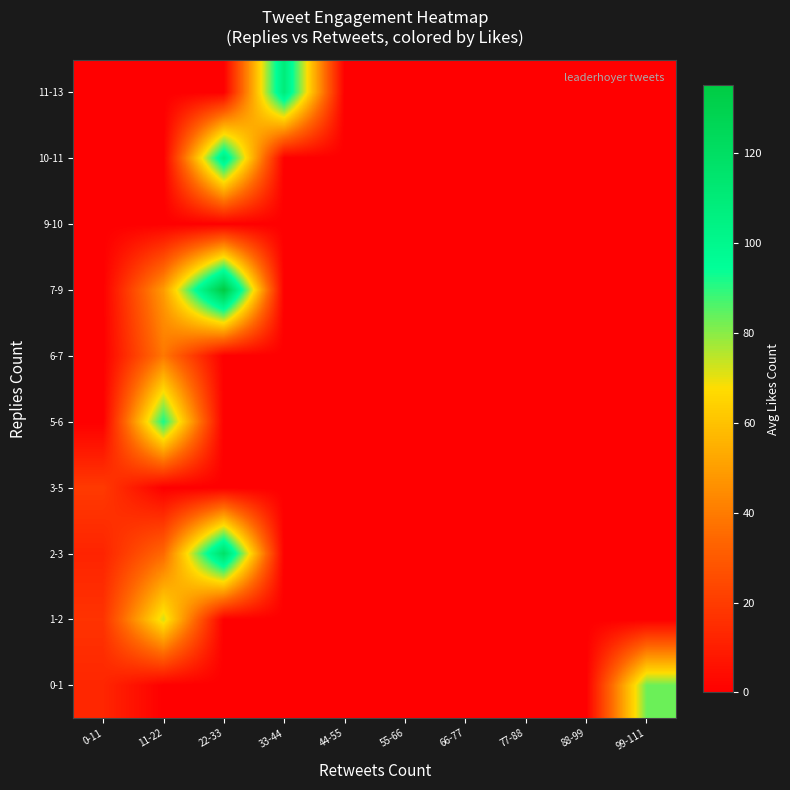

Reading left to right, extract all data points from this chart.

0-1: 0-11=12.8	11-22=0.0	22-33=0.0	33-44=0.0	44-55=0.0	55-66=0.0	66-77=0.0	77-88=0.0	88-99=0.0	99-111=83.0
1-2: 0-11=17.0	11-22=72.0	22-33=0.0	33-44=0.0	44-55=0.0	55-66=0.0	66-77=0.0	77-88=0.0	88-99=0.0	99-111=0.0
2-3: 0-11=12.0	11-22=34.5	22-33=118.0	33-44=0.0	44-55=0.0	55-66=0.0	66-77=0.0	77-88=0.0	88-99=0.0	99-111=0.0
3-5: 0-11=19.3	11-22=0.0	22-33=0.0	33-44=0.0	44-55=0.0	55-66=0.0	66-77=0.0	77-88=0.0	88-99=0.0	99-111=0.0
5-6: 0-11=0.0	11-22=92.0	22-33=0.0	33-44=0.0	44-55=0.0	55-66=0.0	66-77=0.0	77-88=0.0	88-99=0.0	99-111=0.0
6-7: 0-11=0.0	11-22=39.0	22-33=0.0	33-44=0.0	44-55=0.0	55-66=0.0	66-77=0.0	77-88=0.0	88-99=0.0	99-111=0.0
7-9: 0-11=0.0	11-22=49.0	22-33=135.0	33-44=0.0	44-55=0.0	55-66=0.0	66-77=0.0	77-88=0.0	88-99=0.0	99-111=0.0
9-10: 0-11=0.0	11-22=0.0	22-33=0.0	33-44=0.0	44-55=0.0	55-66=0.0	66-77=0.0	77-88=0.0	88-99=0.0	99-111=0.0
10-11: 0-11=0.0	11-22=0.0	22-33=106.0	33-44=0.0	44-55=0.0	55-66=0.0	66-77=0.0	77-88=0.0	88-99=0.0	99-111=0.0
11-13: 0-11=0.0	11-22=0.0	22-33=0.0	33-44=109.0	44-55=0.0	55-66=0.0	66-77=0.0	77-88=0.0	88-99=0.0	99-111=0.0